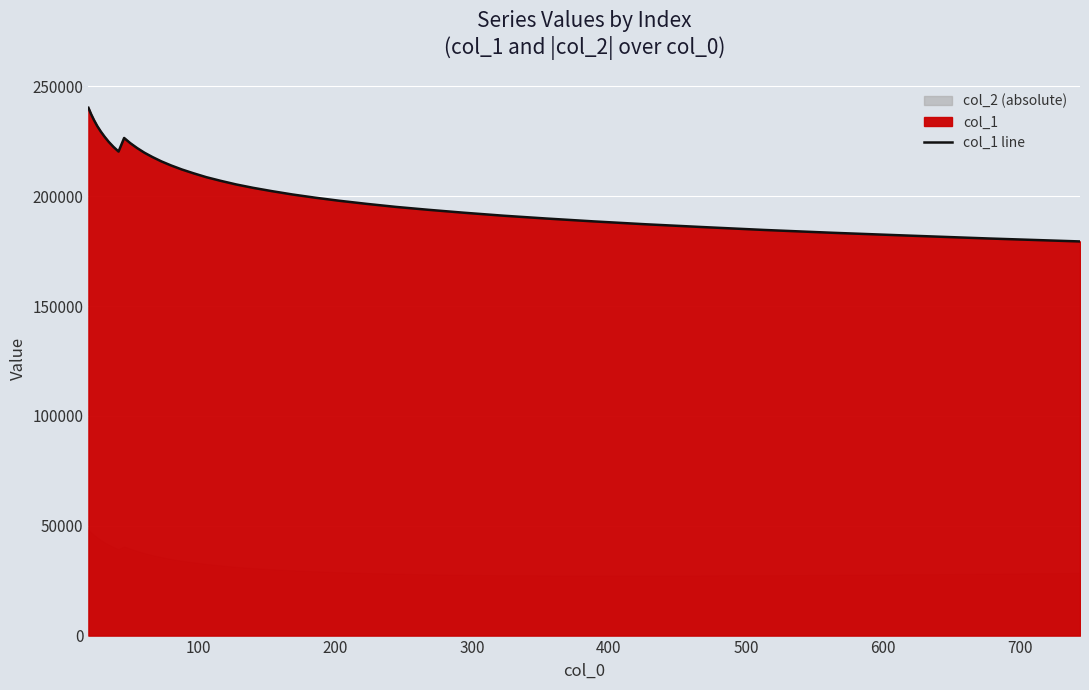

What is the sum of all values?

8287306.9